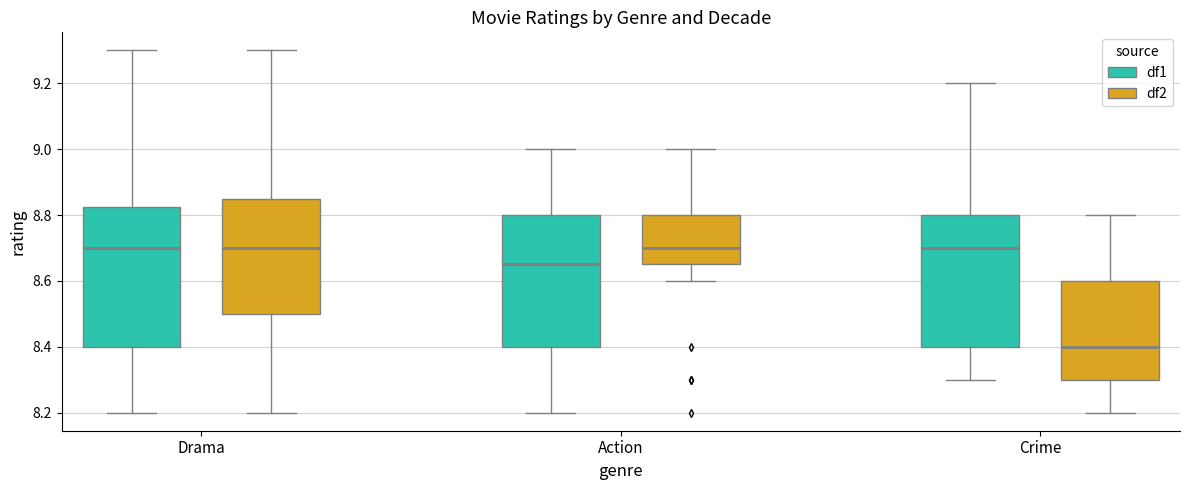

Reading left to right, read every box against the y-axis: the position of its median line, the range the box covers, and the ends of its whiskers. The values are not printed on the chart, so give them approximately, as read against the axis.

Drama (df1): median 8.70, box 8.40 to 8.82, whiskers 8.20 to 9.30
Drama (df2): median 8.70, box 8.50 to 8.86, whiskers 8.20 to 9.30
Action (df1): median 8.66, box 8.40 to 8.80, whiskers 8.20 to 9.00
Action (df2): median 8.70, box 8.66 to 8.80, whiskers 8.60 to 9.00
Crime (df1): median 8.70, box 8.40 to 8.80, whiskers 8.30 to 9.20
Crime (df2): median 8.40, box 8.30 to 8.60, whiskers 8.20 to 8.80